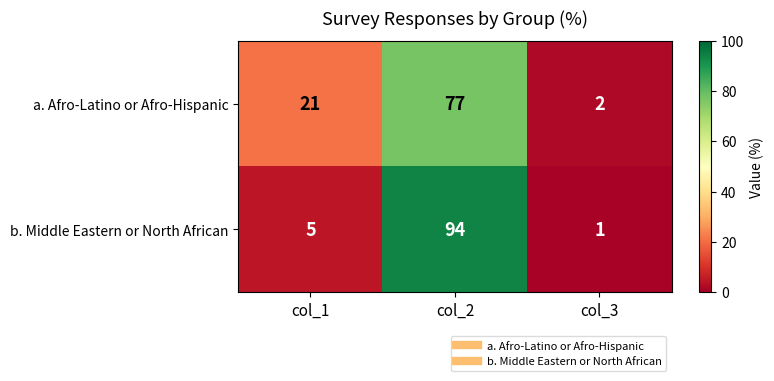

Reading right to left, list all the values displayed in this chart.

a. Afro-Latino or Afro-Hispanic: col_3=2	col_2=77	col_1=21
b. Middle Eastern or North African: col_3=1	col_2=94	col_1=5